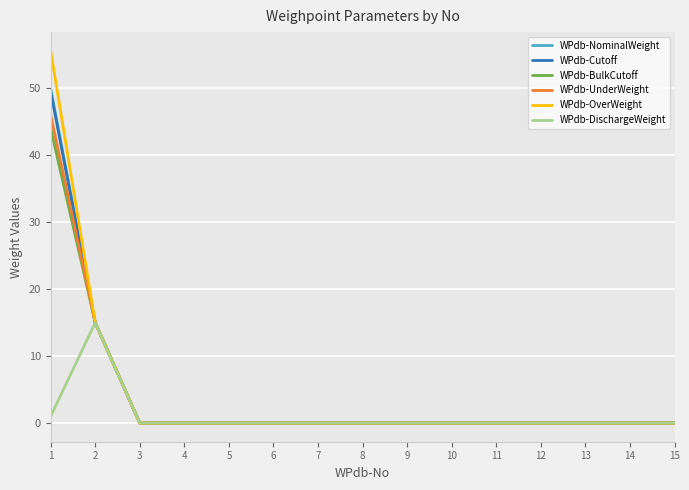

Reading left to right, extract all data points from this chart.

WPdb-NominalWeight: 50.0	15.0	0.0	0.0	0.0	0.0	0.0	0.0	0.0	0.0	0.0	0.0	0.0	0.0	0.0
WPdb-Cutoff: 49.5	15.0	0.0	0.0	0.0	0.0	0.0	0.0	0.0	0.0	0.0	0.0	0.0	0.0	0.0
WPdb-BulkCutoff: 44.0	15.0	0.0	0.0	0.0	0.0	0.0	0.0	0.0	0.0	0.0	0.0	0.0	0.0	0.0
WPdb-UnderWeight: 46.0	15.0	0.0	0.0	0.0	0.0	0.0	0.0	0.0	0.0	0.0	0.0	0.0	0.0	0.0
WPdb-OverWeight: 55.6	15.0	0.0	0.0	0.0	0.0	0.0	0.0	0.0	0.0	0.0	0.0	0.0	0.0	0.0
WPdb-DischargeWeight: 1.0	15.0	0.0	0.0	0.0	0.0	0.0	0.0	0.0	0.0	0.0	0.0	0.0	0.0	0.0